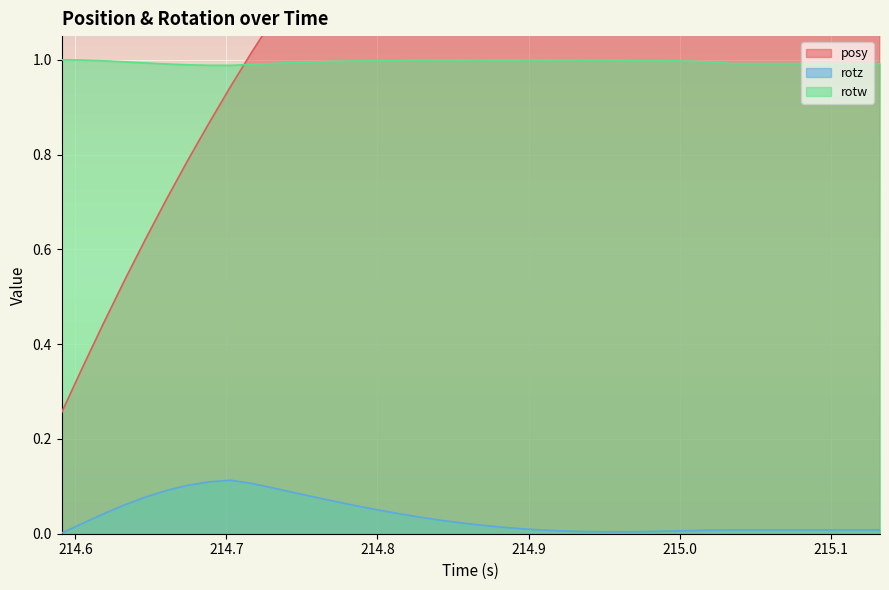

How many interior local peaks does the rotw series have?

1